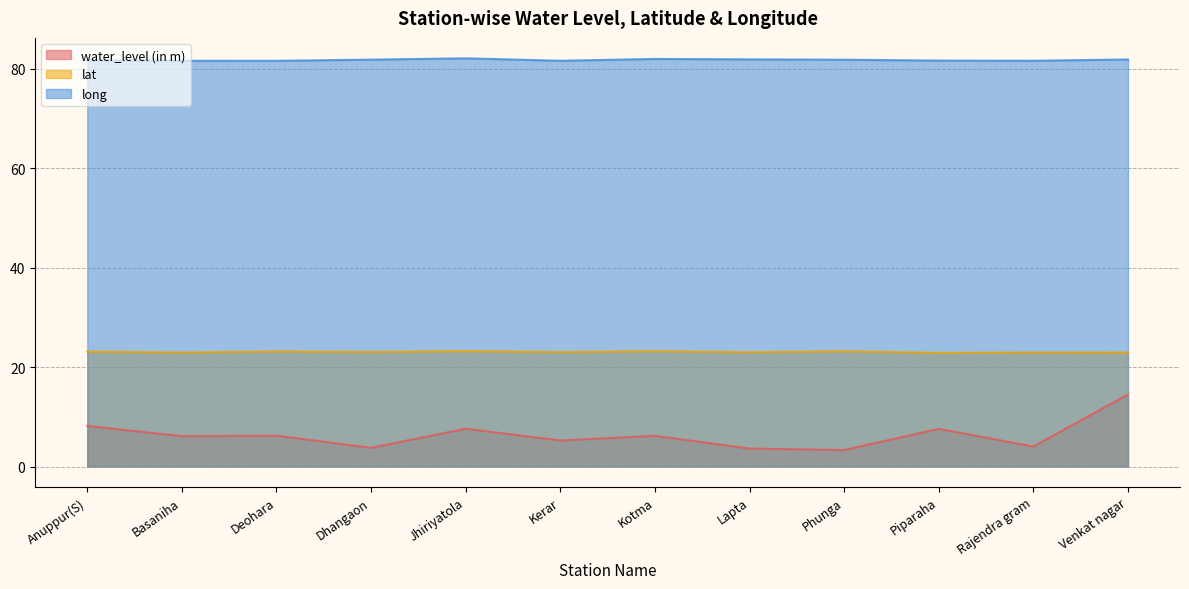

Between Piparaha and Phunga, which is larger?

Piparaha